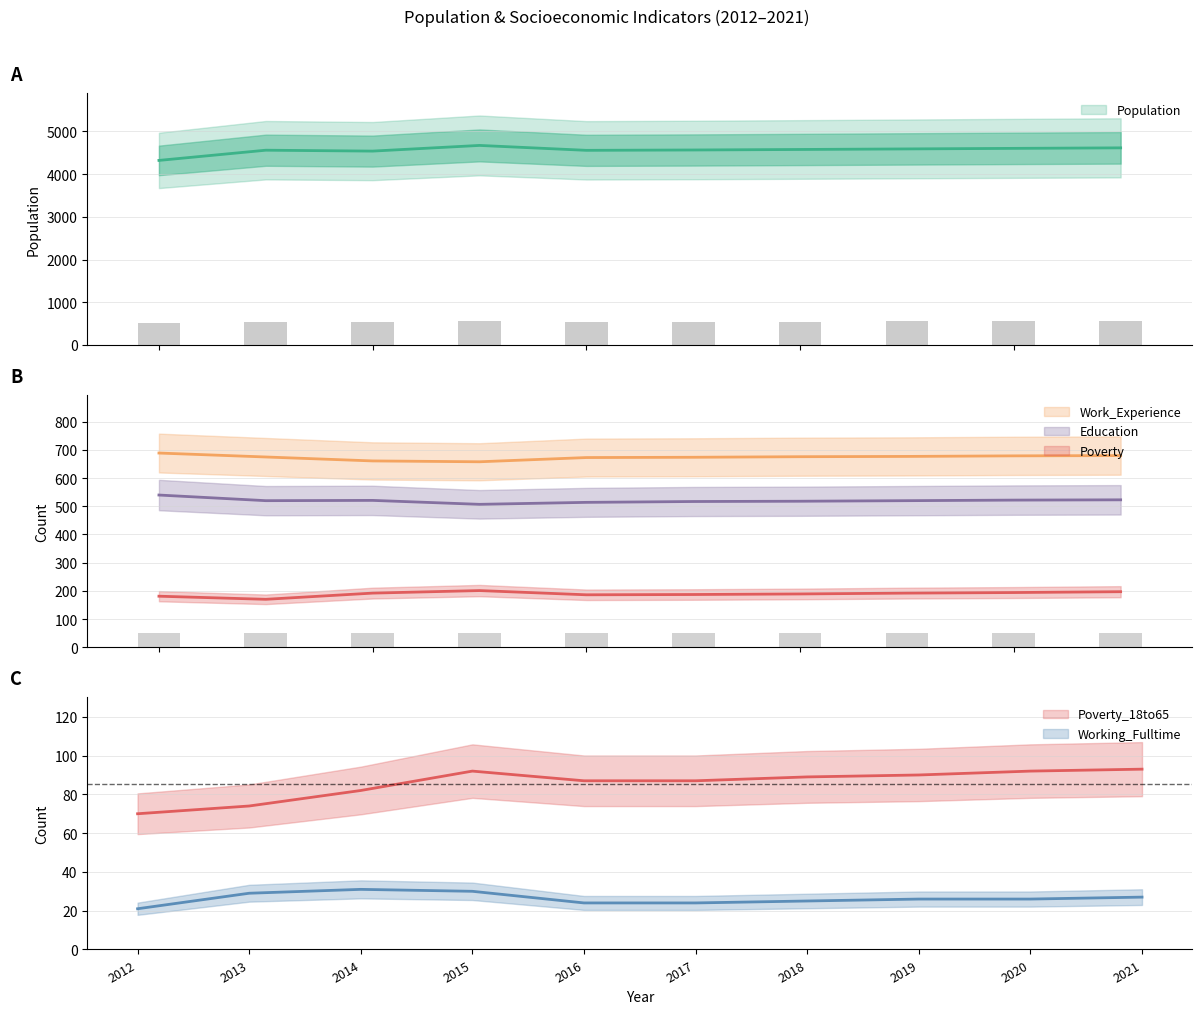

Reading left to right, what are all the values shown in this chart?

Population: 4322	4561	4540	4673	4558	4566	4578	4591	4604	4616
Work_Experience: 689	675	661	658	673	674	676	677	679	680
Poverty: 181	170	192	201	186	187	189	192	194	197
Education: 540	520	521	507	514	517	518	520	522	523
Poverty_18to65: 70	74	82	92	87	87	89	90	92	93
Working_Fulltime: 21	29	31	30	24	24	25	26	26	27